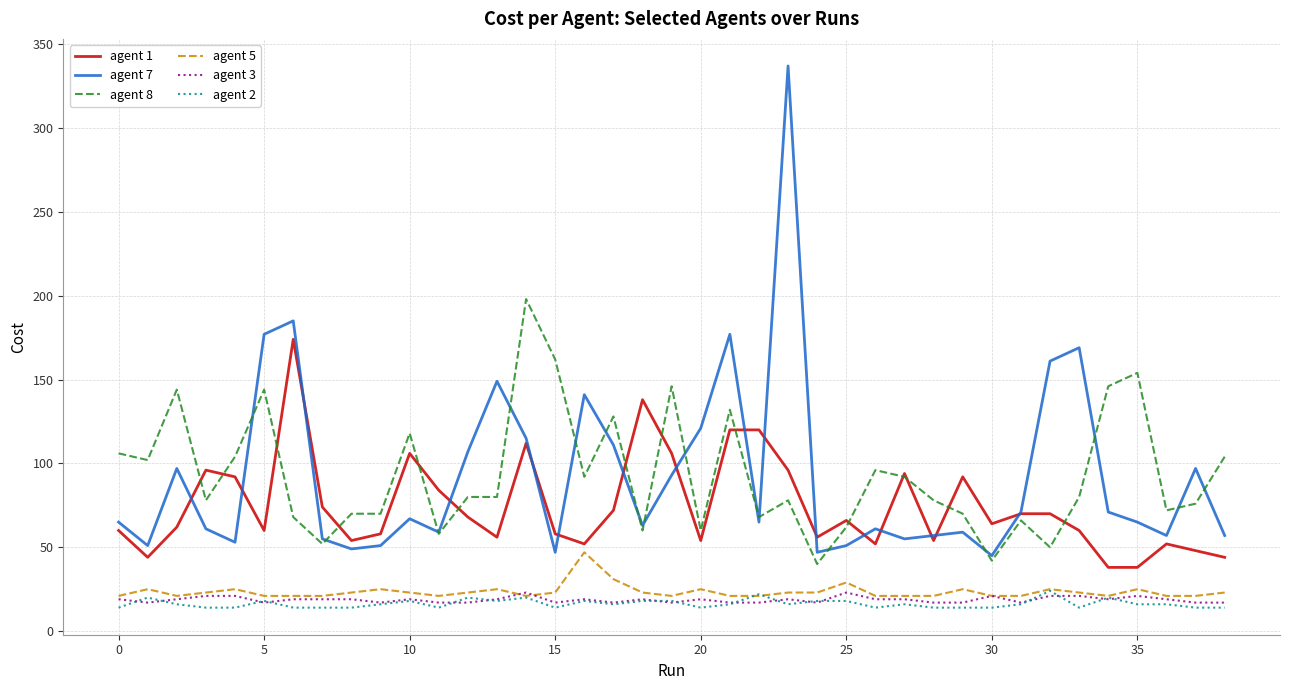

What is the difference between the maximum and minimum values in the agent 5 series?

26